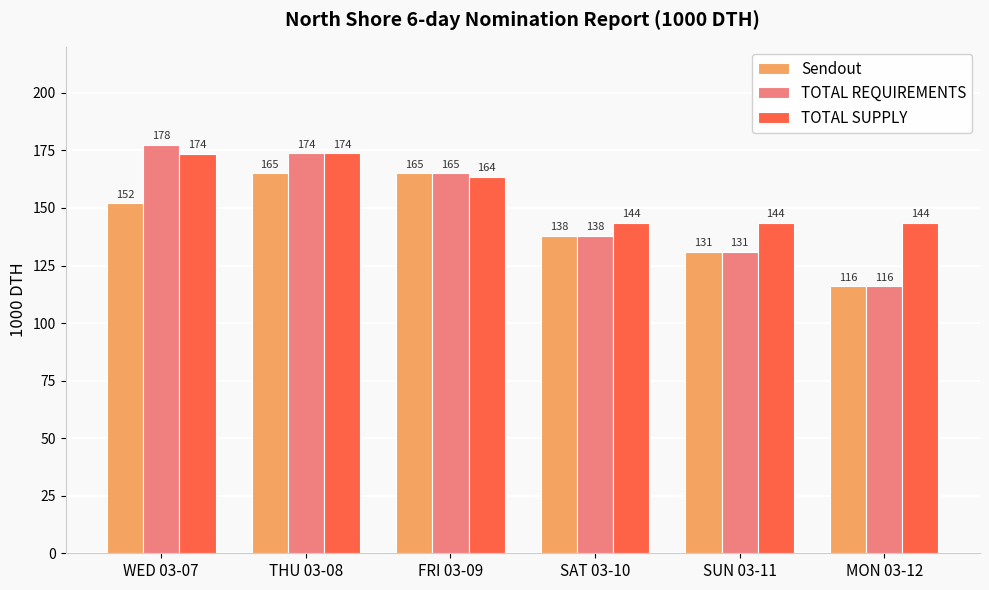

At how many categories does at least one series exceed 136?

6